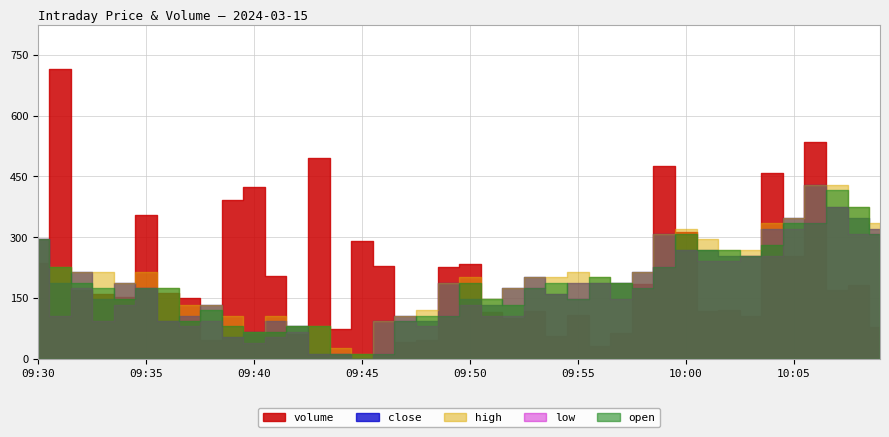

Reading right to left, transcribe all the data shown in this chart.

volume: 10:09=79.0	10:08=182.0	10:07=170.0	10:06=536.0	10:05=254.0	10:04=459.0	10:03=106.0	10:02=120.0	10:01=118.0	10:00=312.0	09:59=476.0	09:58=184.0	09:57=65.0	09:56=32.0	09:55=109.0	09:54=56.0	09:53=119.0	09:52=101.0	09:51=115.0	09:50=234.0	09:49=228.0	09:48=47.0	09:47=42.0	09:46=230.0	09:45=290.0	09:44=74.0	09:43=495.0	09:42=61.0	09:41=204.0	09:40=424.0	09:39=392.0	09:38=48.0	09:37=151.0	09:36=162.0	09:35=356.0	09:34=153.0	09:33=161.0	09:32=170.0	09:31=715.0	09:30=237.0
close: 10:09=15.5	10:08=15.5	10:07=15.6	10:06=15.6	10:05=15.5	10:04=15.5	10:03=15.5	10:02=15.5	10:01=15.5	10:00=15.5	09:59=15.5	09:58=15.4	09:57=15.4	09:56=15.4	09:55=15.4	09:54=15.4	09:53=15.4	09:52=15.4	09:51=15.4	09:50=15.4	09:49=15.4	09:48=15.3	09:47=15.4	09:46=15.3	09:45=15.3	09:44=15.3	09:43=15.3	09:42=15.3	09:41=15.3	09:40=15.3	09:39=15.3	09:38=15.4	09:37=15.4	09:36=15.3	09:35=15.4	09:34=15.4	09:33=15.4	09:32=15.4	09:31=15.4	09:30=15.5
high: 10:09=15.5	10:08=15.6	10:07=15.6	10:06=15.6	10:05=15.5	10:04=15.5	10:03=15.5	10:02=15.5	10:01=15.5	10:00=15.5	09:59=15.5	09:58=15.4	09:57=15.4	09:56=15.4	09:55=15.4	09:54=15.4	09:53=15.4	09:52=15.4	09:51=15.4	09:50=15.4	09:49=15.4	09:48=15.4	09:47=15.4	09:46=15.3	09:45=15.3	09:44=15.3	09:43=15.3	09:42=15.3	09:41=15.4	09:40=15.3	09:39=15.4	09:38=15.4	09:37=15.4	09:36=15.4	09:35=15.4	09:34=15.4	09:33=15.4	09:32=15.4	09:31=15.4	09:30=15.5
low: 10:09=15.5	10:08=15.5	10:07=15.6	10:06=15.5	10:05=15.5	10:04=15.5	10:03=15.5	10:02=15.5	10:01=15.5	10:00=15.5	09:59=15.4	09:58=15.4	09:57=15.4	09:56=15.4	09:55=15.4	09:54=15.4	09:53=15.4	09:52=15.4	09:51=15.4	09:50=15.4	09:49=15.4	09:48=15.3	09:47=15.3	09:46=15.3	09:45=15.3	09:44=15.3	09:43=15.3	09:42=15.3	09:41=15.3	09:40=15.3	09:39=15.3	09:38=15.3	09:37=15.3	09:36=15.3	09:35=15.4	09:34=15.4	09:33=15.3	09:32=15.4	09:31=15.4	09:30=15.5
open: 10:09=15.5	10:08=15.6	10:07=15.6	10:06=15.5	10:05=15.5	10:04=15.5	10:03=15.5	10:02=15.5	10:01=15.5	10:00=15.5	09:59=15.4	09:58=15.4	09:57=15.4	09:56=15.4	09:55=15.4	09:54=15.4	09:53=15.4	09:52=15.4	09:51=15.4	09:50=15.4	09:49=15.4	09:48=15.4	09:47=15.3	09:46=15.3	09:45=15.3	09:44=15.3	09:43=15.3	09:42=15.3	09:41=15.3	09:40=15.3	09:39=15.3	09:38=15.4	09:37=15.3	09:36=15.4	09:35=15.4	09:34=15.4	09:33=15.4	09:32=15.4	09:31=15.4	09:30=15.5